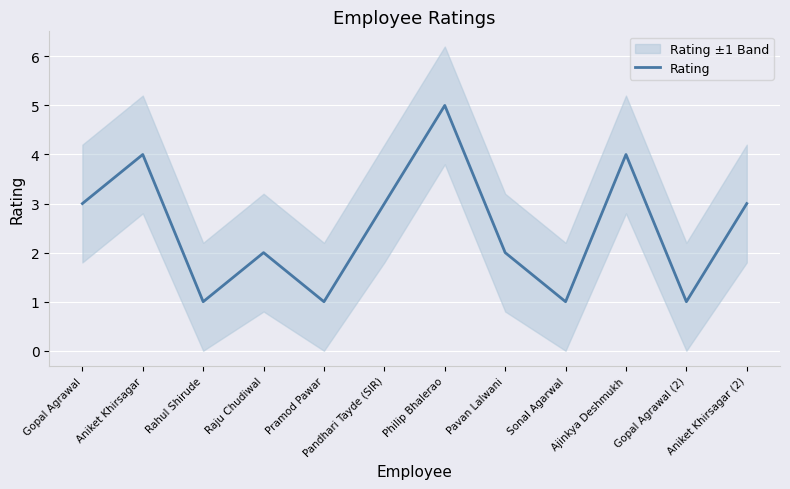

What is the greatest value displayed?

5